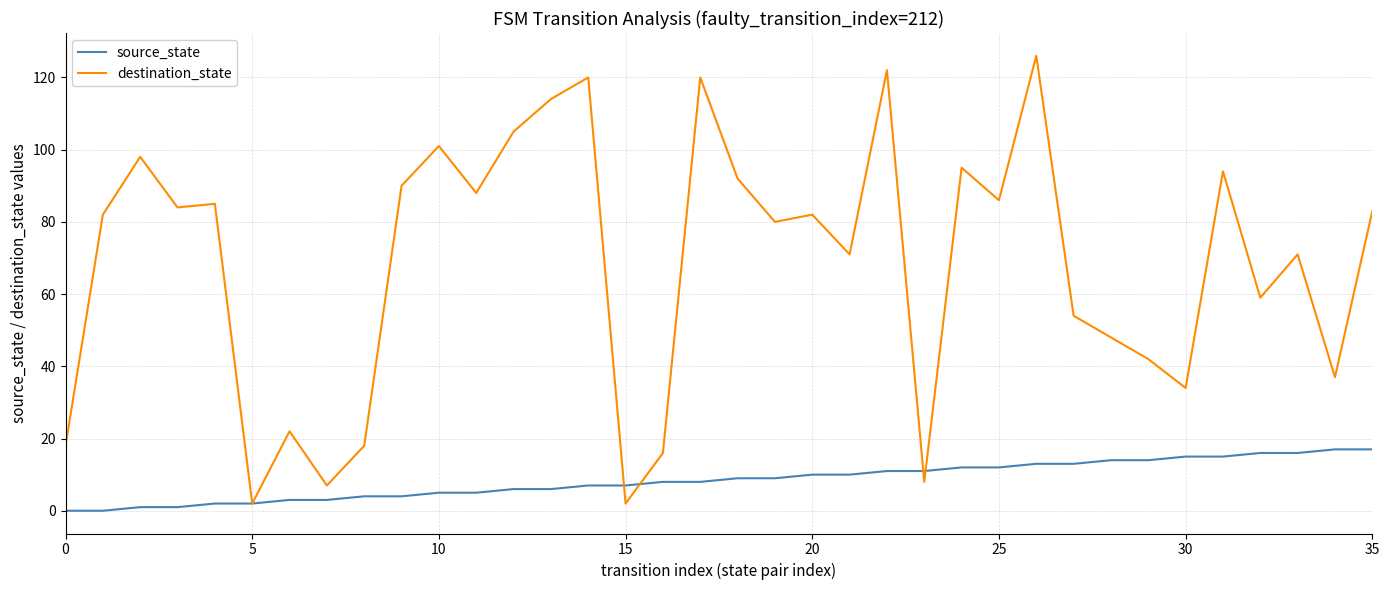

Which series ends up on top after the final intersection of source_state and destination_state?

destination_state